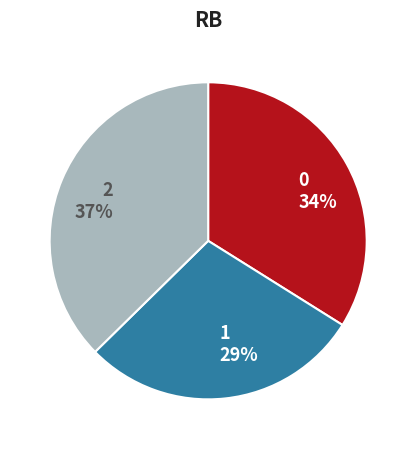

To the nearest percent, what is the average slice percentage?

33%